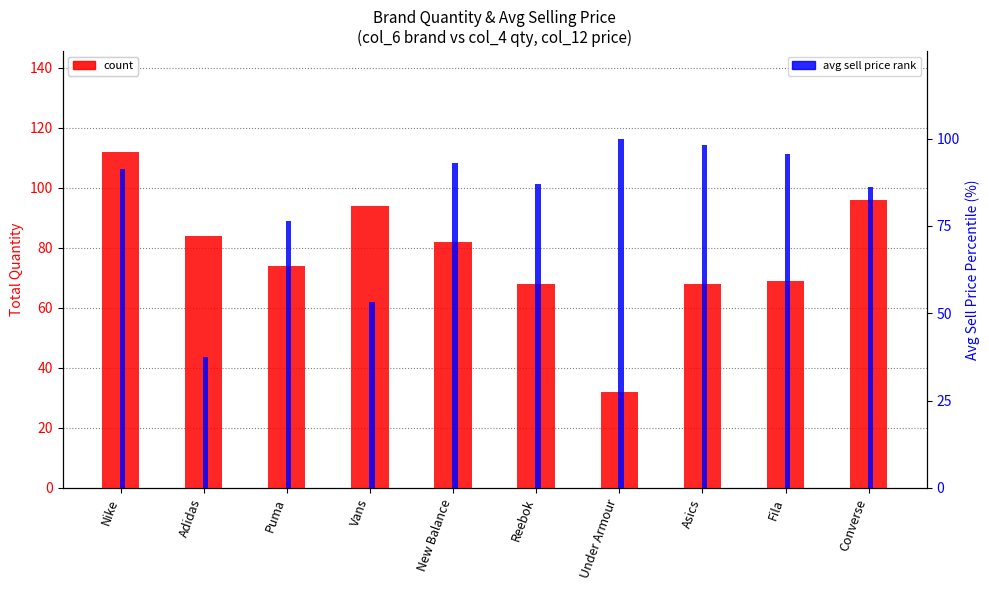

How many bars are there in total?

20